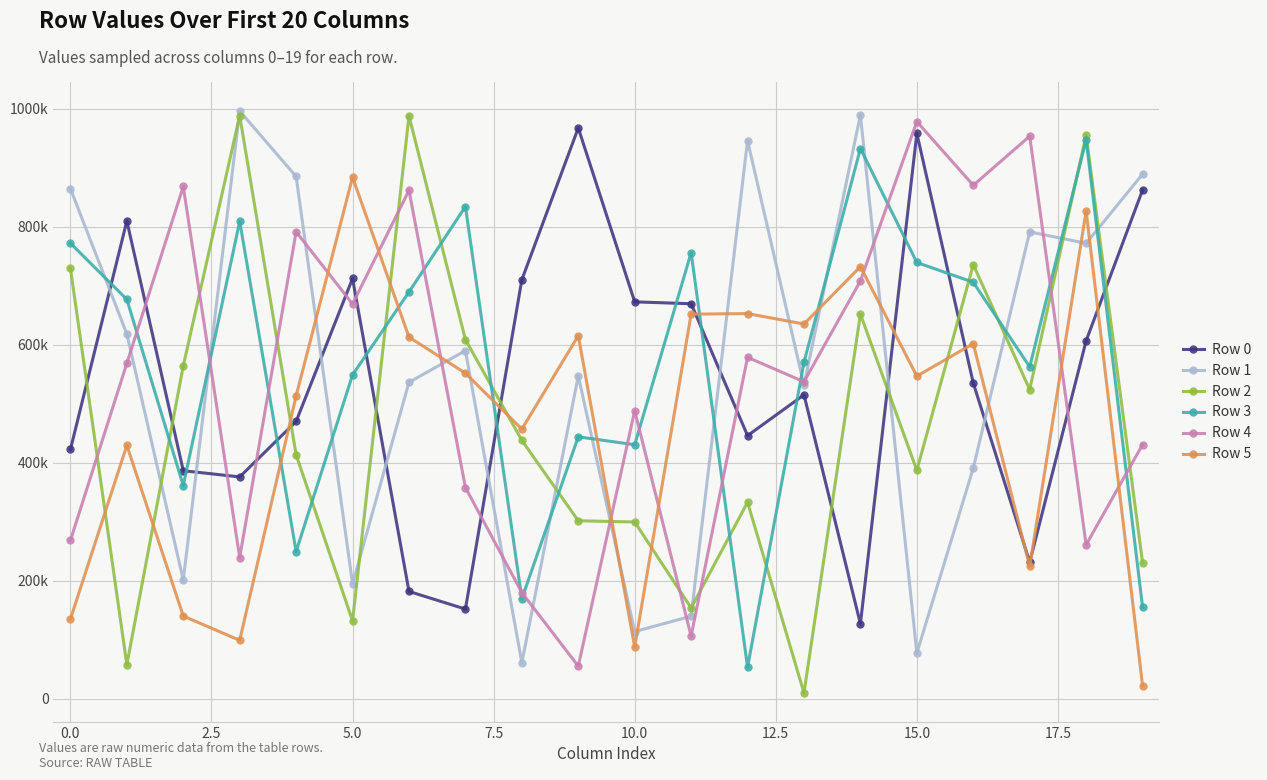

Which series has the largest range (max minus min)?

Row 2